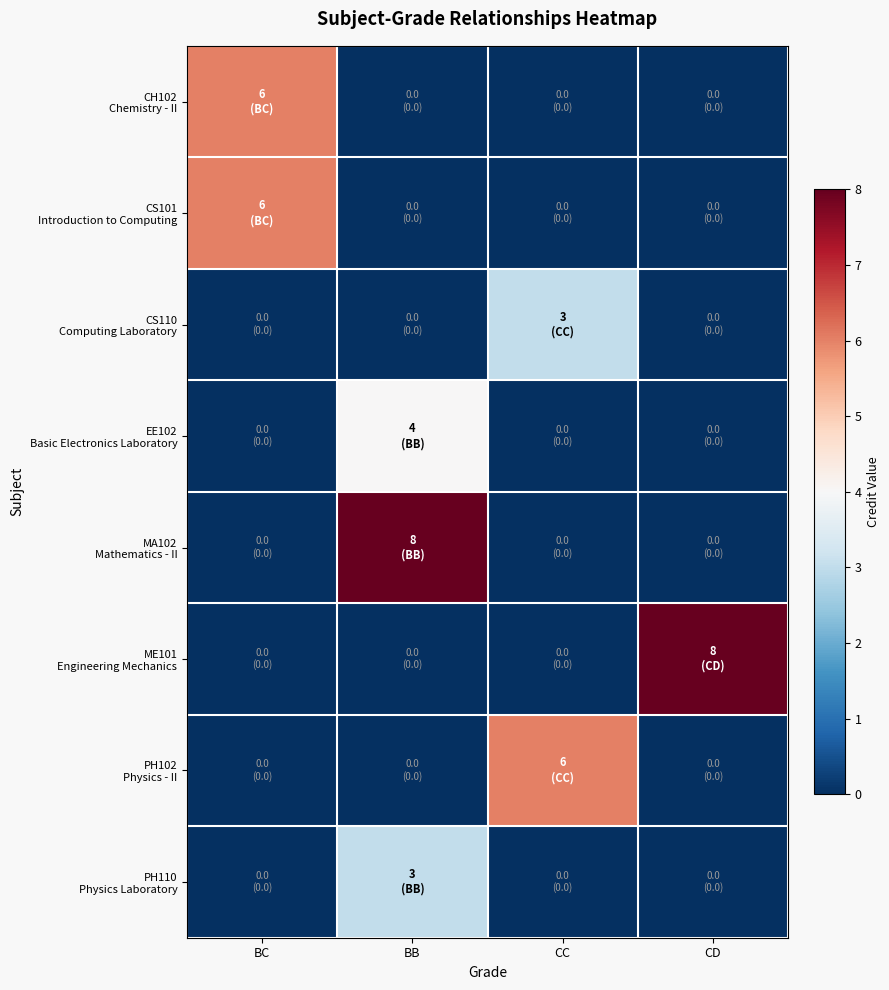

At which category is the sum across all series the highest?

BB